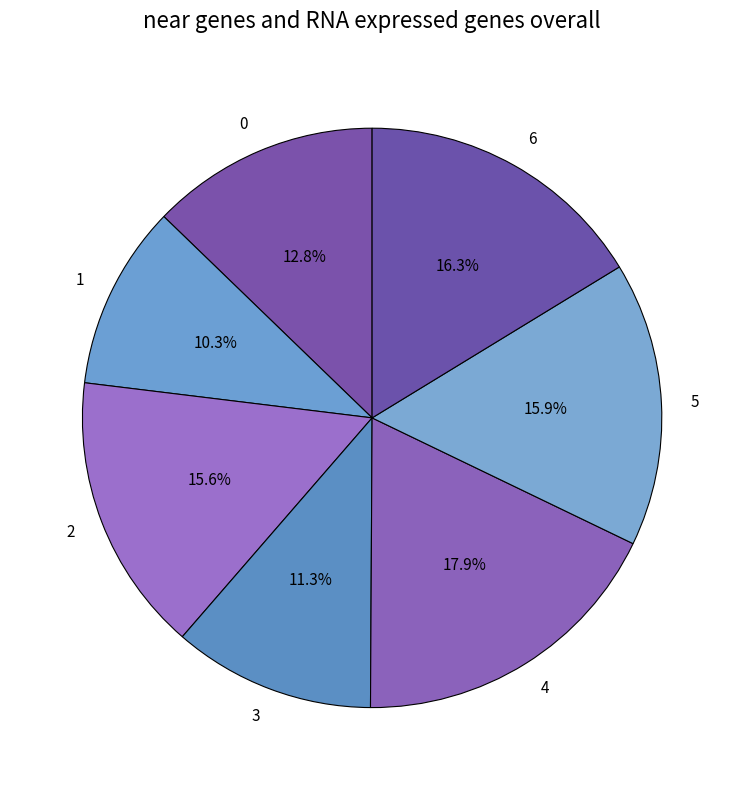

Which slice is the largest?

4